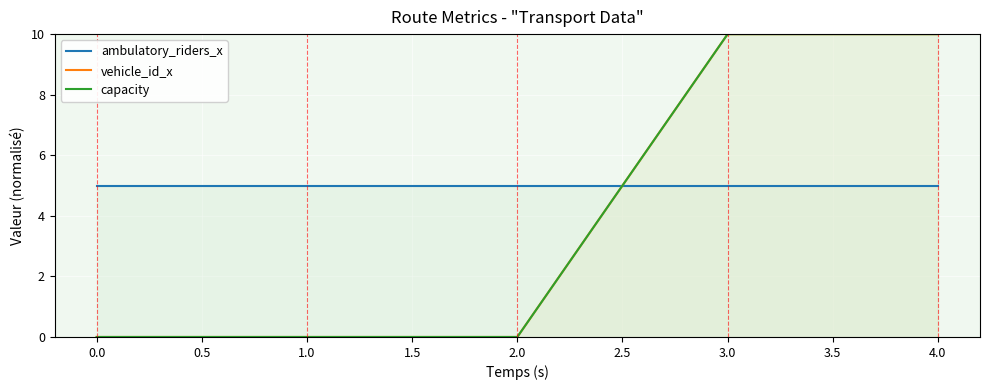

Is it true that ambulatory_riders_x equals 3 at 1.0?

False